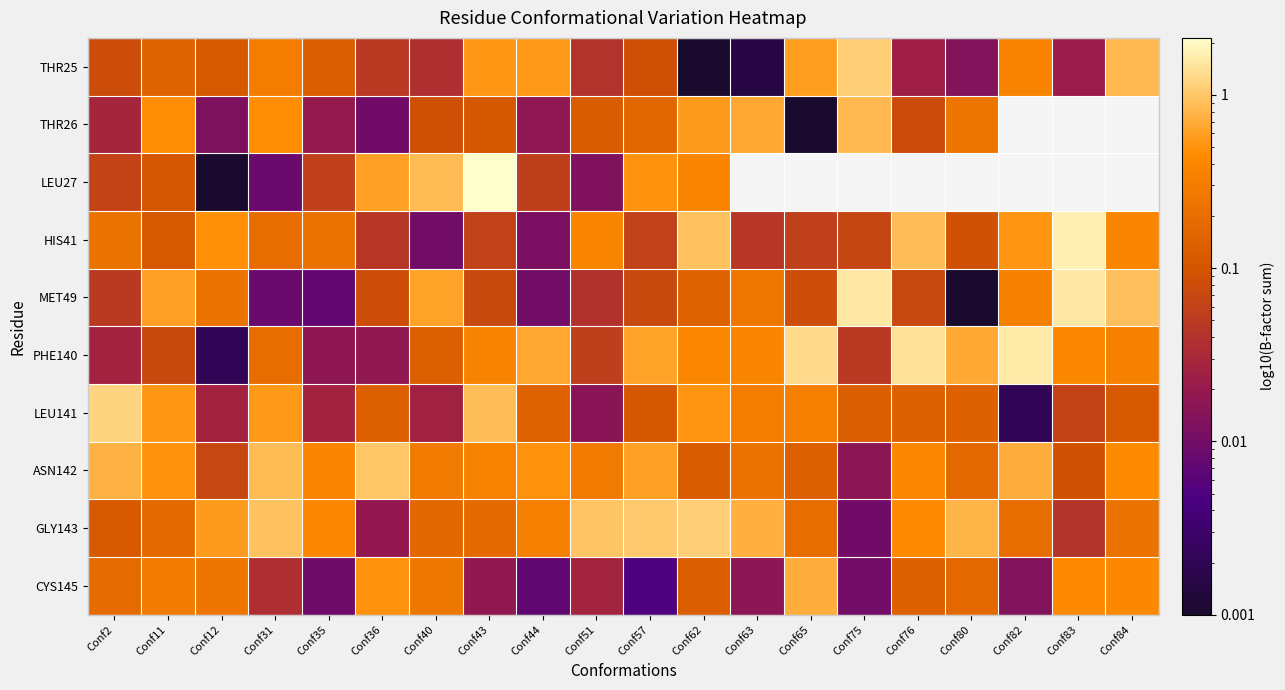

Is it true that PHE140 equals 0.1 at Conf51?

True